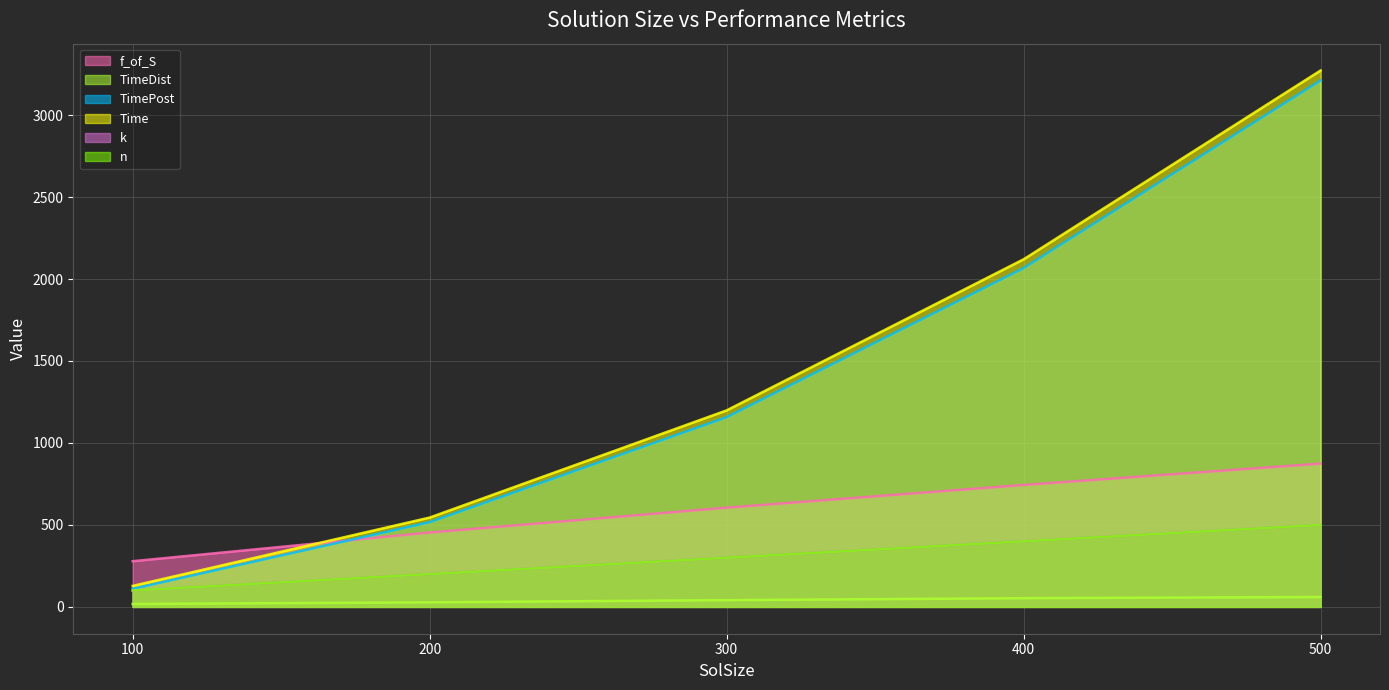

Reading right to left, list all the values displayed in this chart.

f_of_S: 500=874.1	400=744.0	300=605.4	200=453.8	100=278.8
TimeDist: 500=60.2	400=53.1	300=41.3	200=27.9	100=17.7
TimePost: 500=3211.8	400=2067.2	300=1157.5	200=517.0	100=110.4
Time: 500=3272.0	400=2120.4	300=1198.8	200=544.9	100=128.1
k: 500=500.0	400=400.0	300=300.0	200=200.0	100=100.0
n: 500=500.0	400=400.0	300=300.0	200=200.0	100=100.0